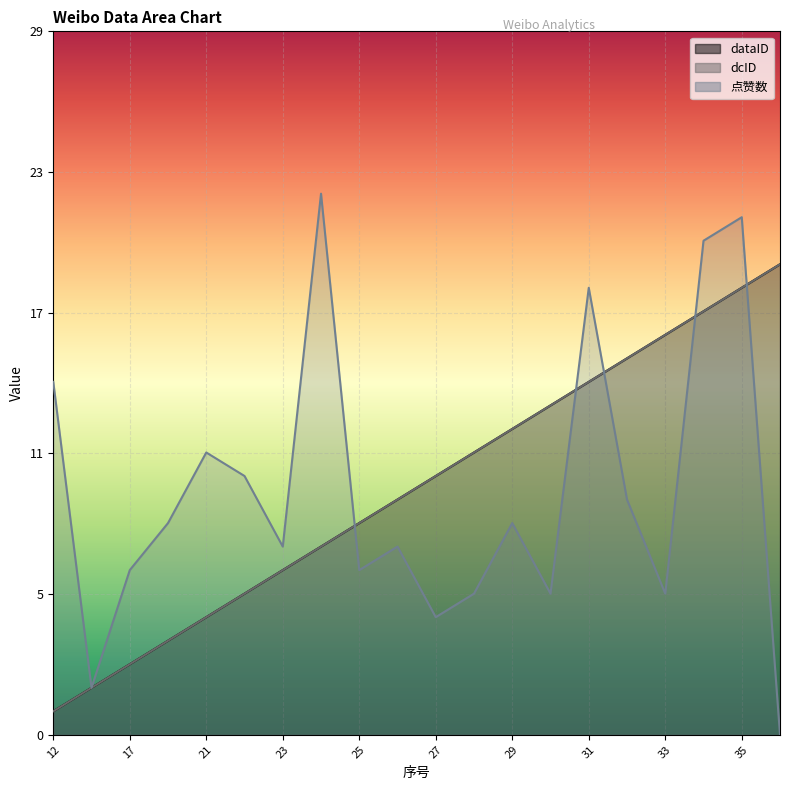

Reading left to right, what are all the values shown in this chart?

dataID: 1	2	3	4	5	6	7	8	9	10	11	12	13	14	15	16	17	18	19	20
dcID: 1	2	3	4	5	6	7	8	9	10	11	12	13	14	15	16	17	18	19	20
点赞数: 15	2	7	9	12	11	8	23	7	8	5	6	9	6	19	10	6	21	22	0